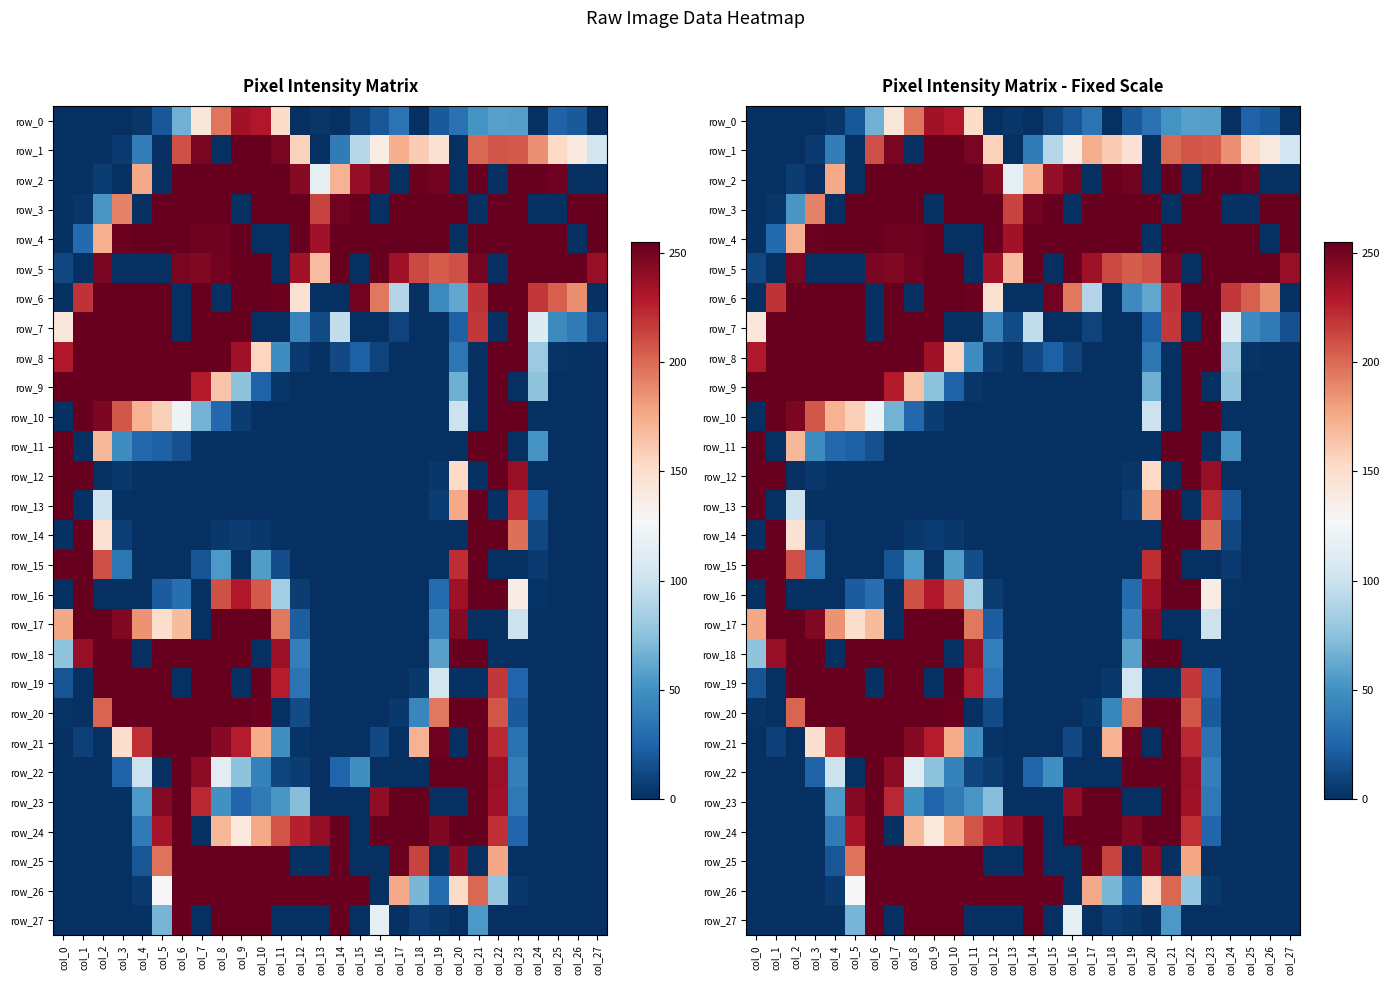

Is it true that row_10 equals 255 at col_22?

True